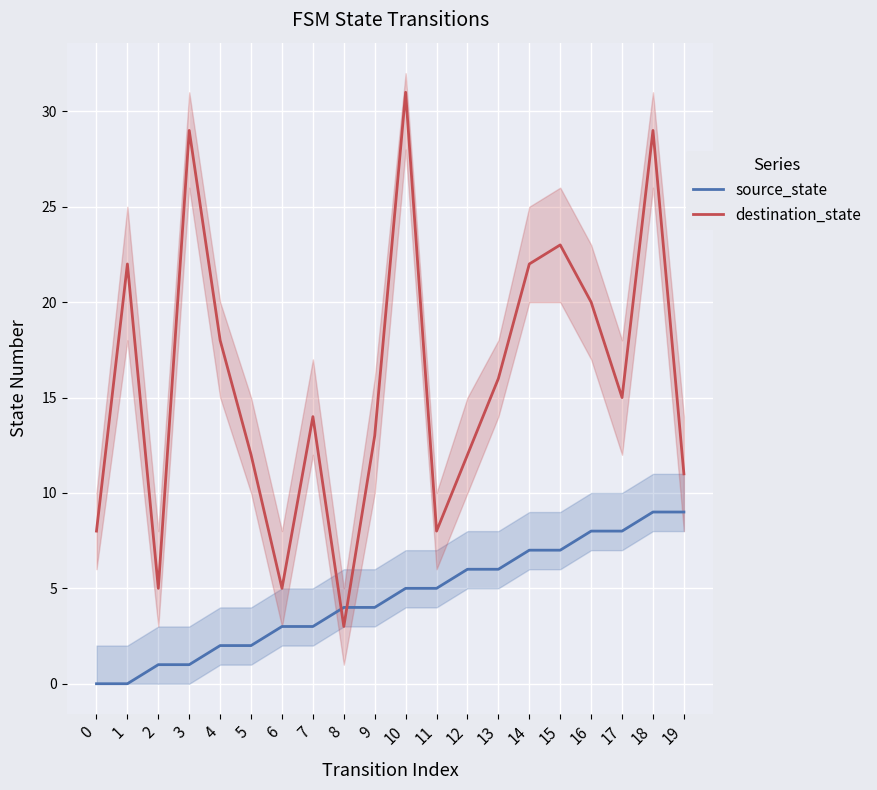

What are all the series names shown in the legend?

source_state, destination_state